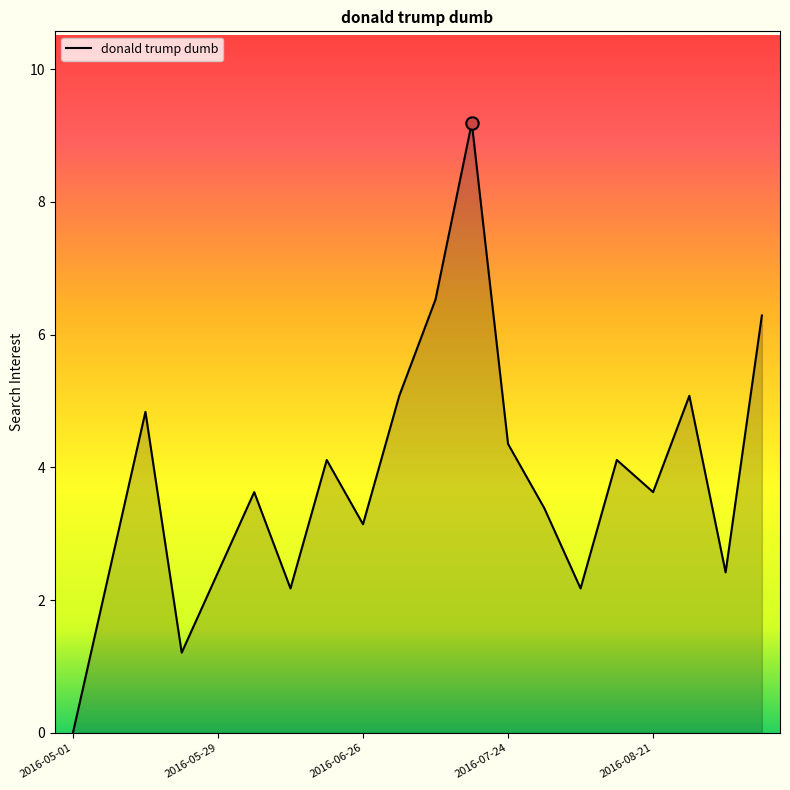

What is the maximum value shown in the chart?

9.2